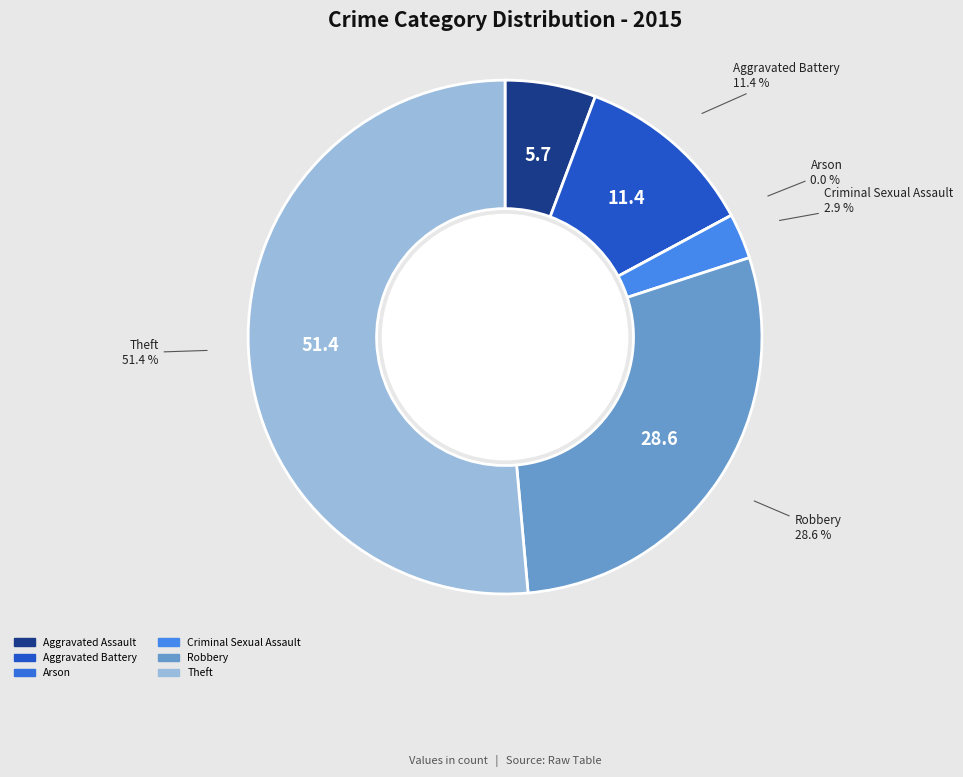

How many slices are in this pie chart?

6